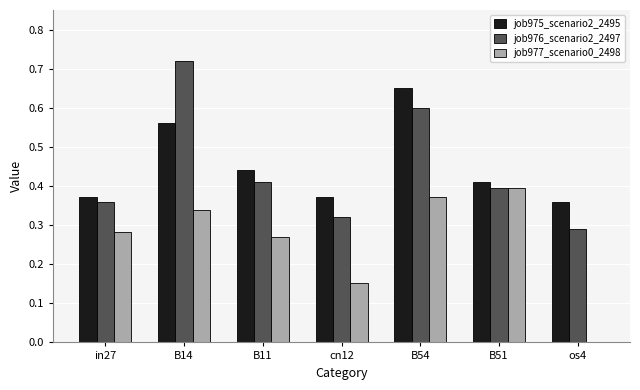

What is the total value across all series at B14?

1.6